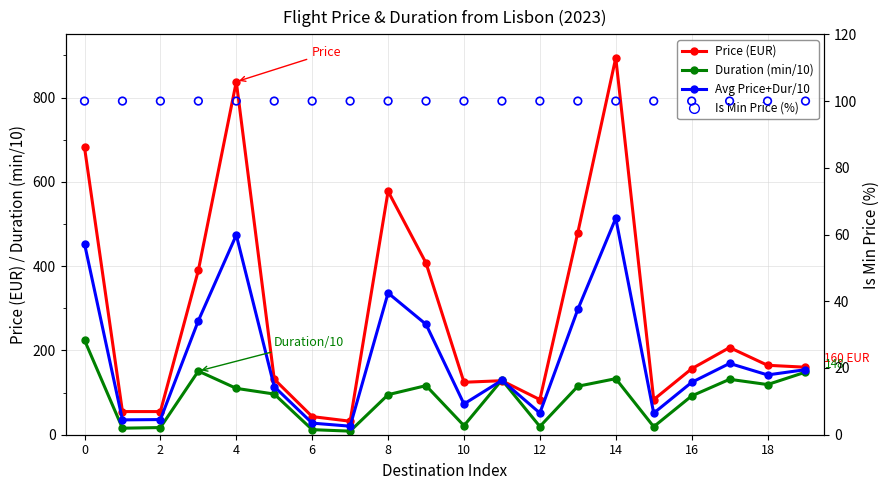

At how many categories does at least one series exceed 52?

20